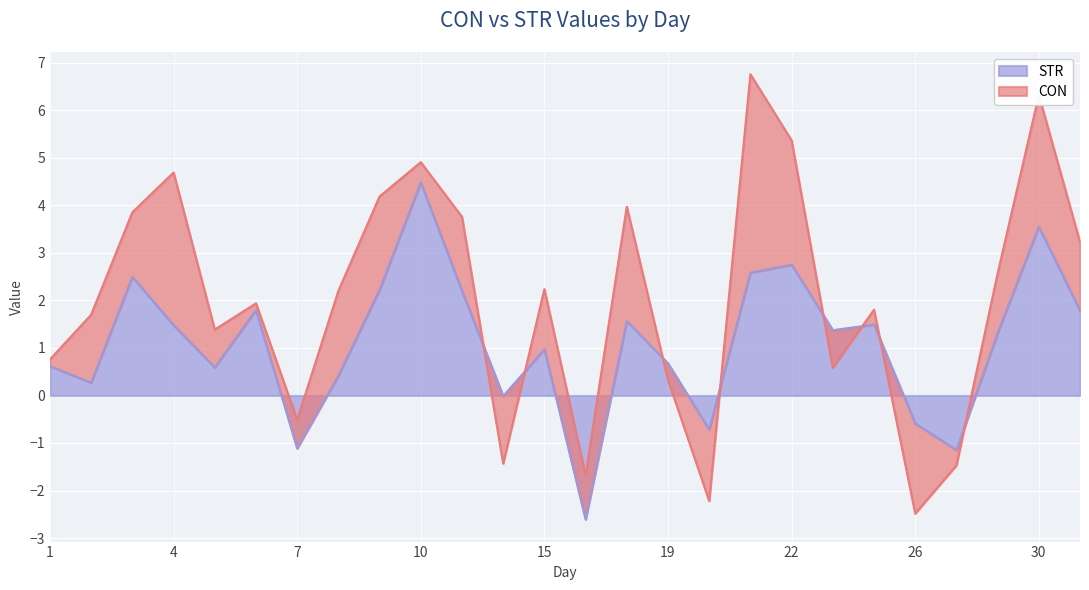

What is the difference between the values at 25 and 1?

0.9